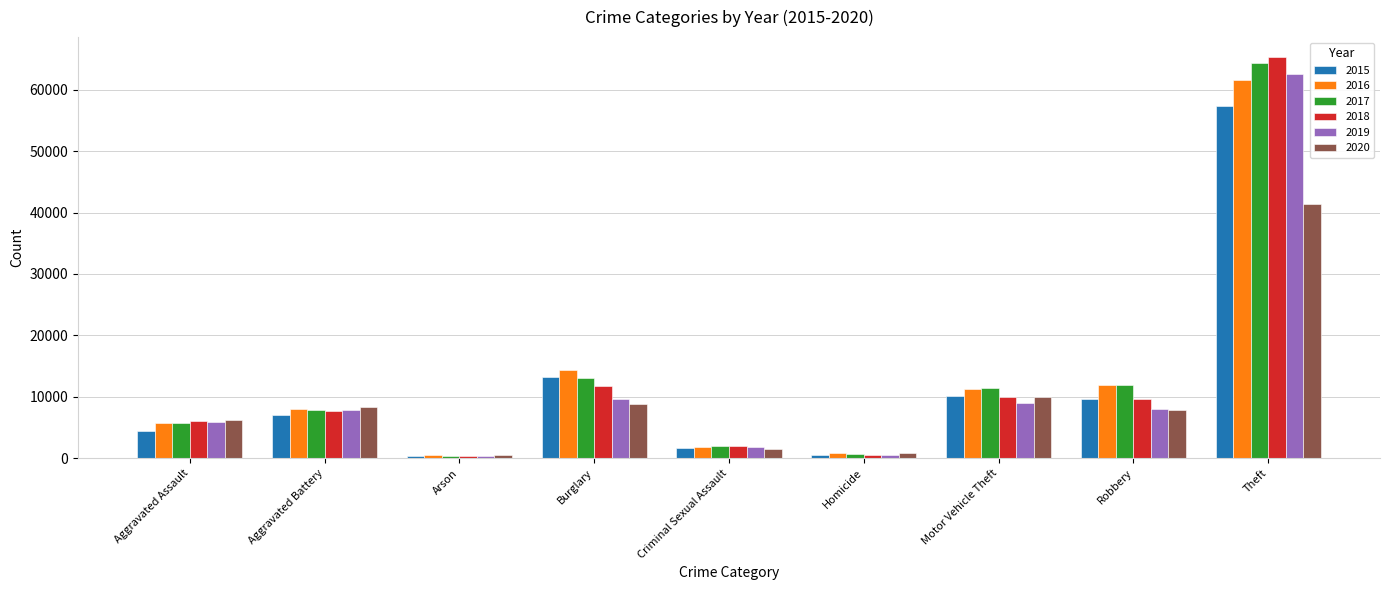

What is the difference between the maximum and minimum values in the 2015 series?

56902